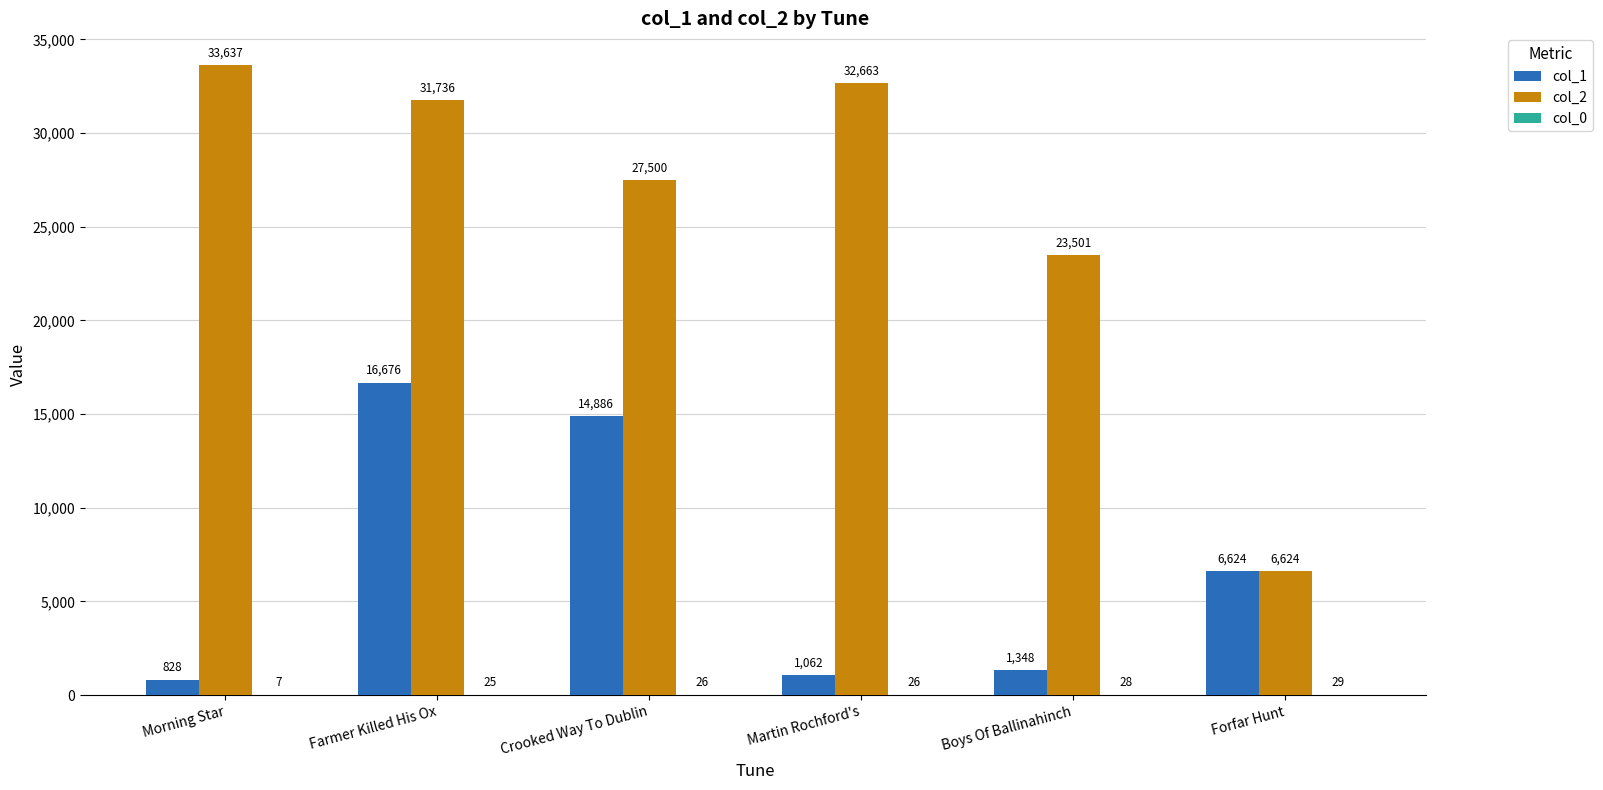

Is the value of col_2 at Boys Of Ballinahinch greater than the value of col_1 at Farmer Killed His Ox?

Yes